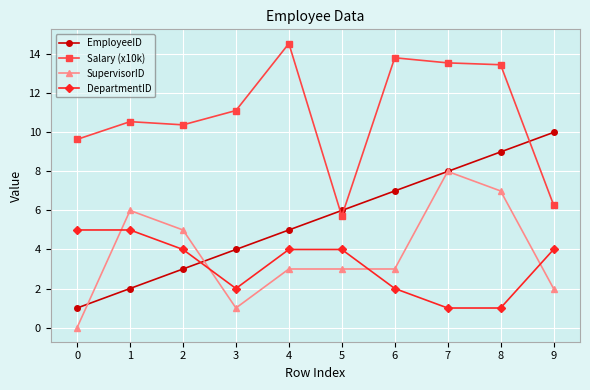

Is the value of EmployeeID at 9 greater than the value of DepartmentID at 9?

Yes